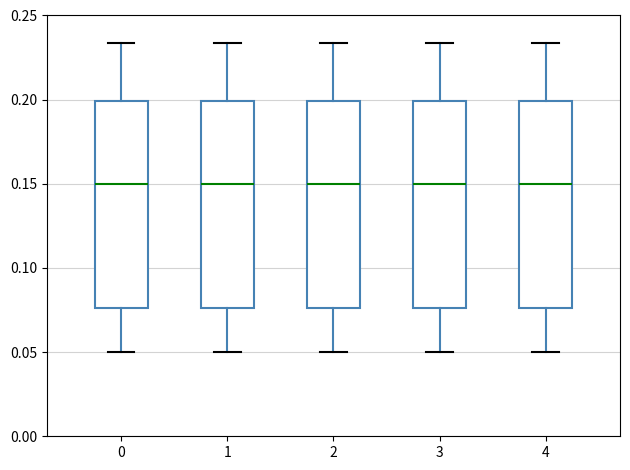

Reading left to right, read every box against the y-axis: the position of its median line, the range the box covers, and the ends of its whiskers. The values are not printed on the chart, so give them approximately, as read against the axis.

0: median 0.150, box 0.075 to 0.200, whiskers 0.050 to 0.235
1: median 0.150, box 0.075 to 0.200, whiskers 0.050 to 0.235
2: median 0.150, box 0.075 to 0.200, whiskers 0.050 to 0.235
3: median 0.150, box 0.075 to 0.200, whiskers 0.050 to 0.235
4: median 0.150, box 0.075 to 0.200, whiskers 0.050 to 0.235